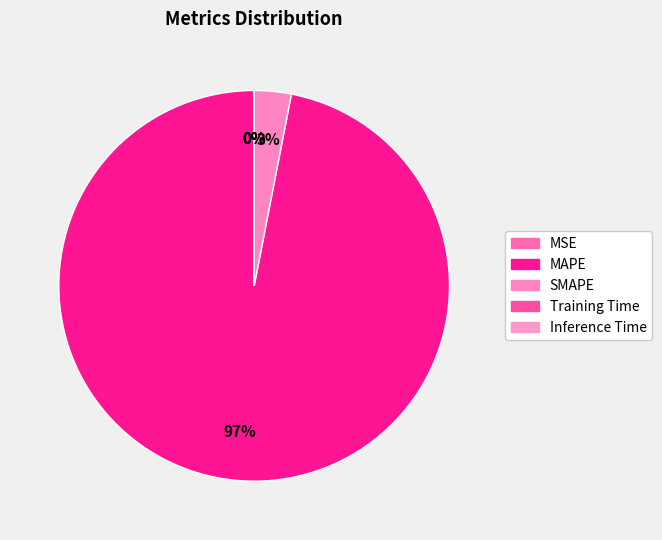

What is the largest slice in the pie chart?

MAPE